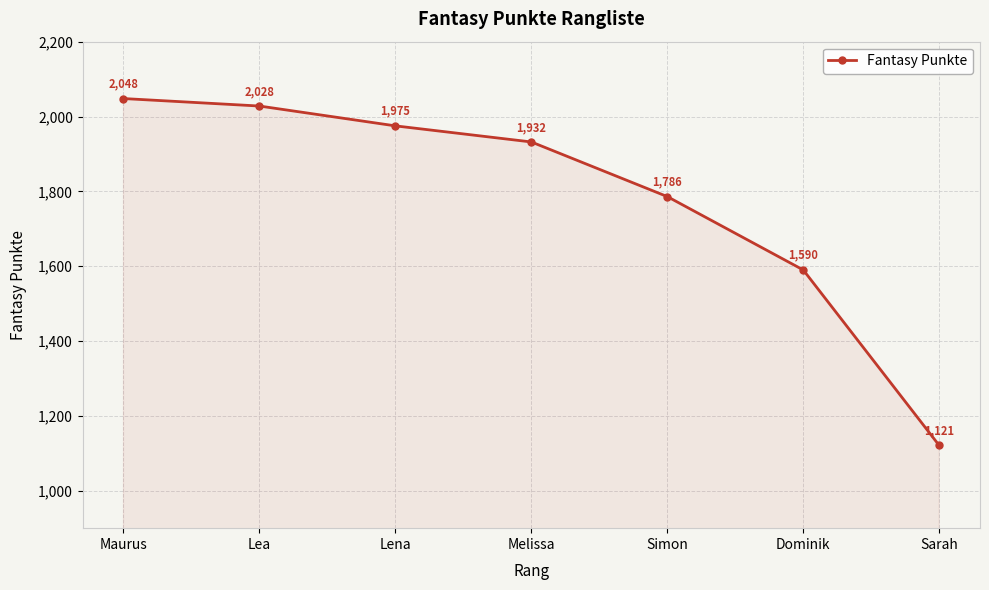

Which category has the lowest value across all series?

Sarah